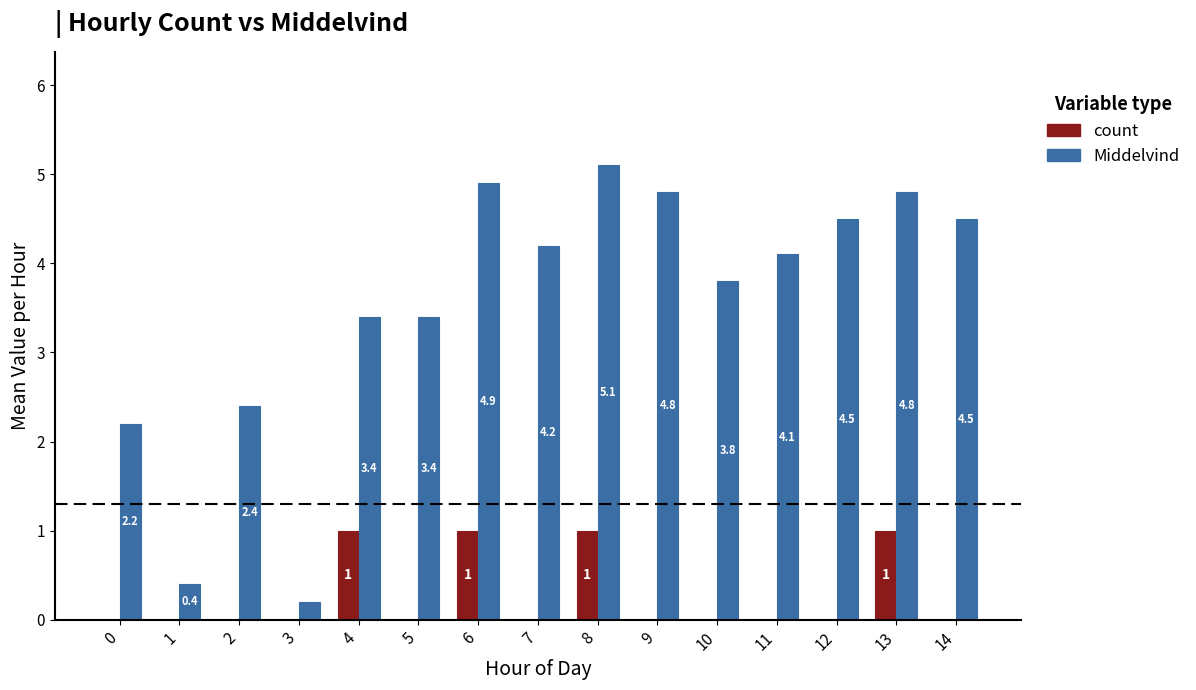

What is the sum of all count values?

4.0